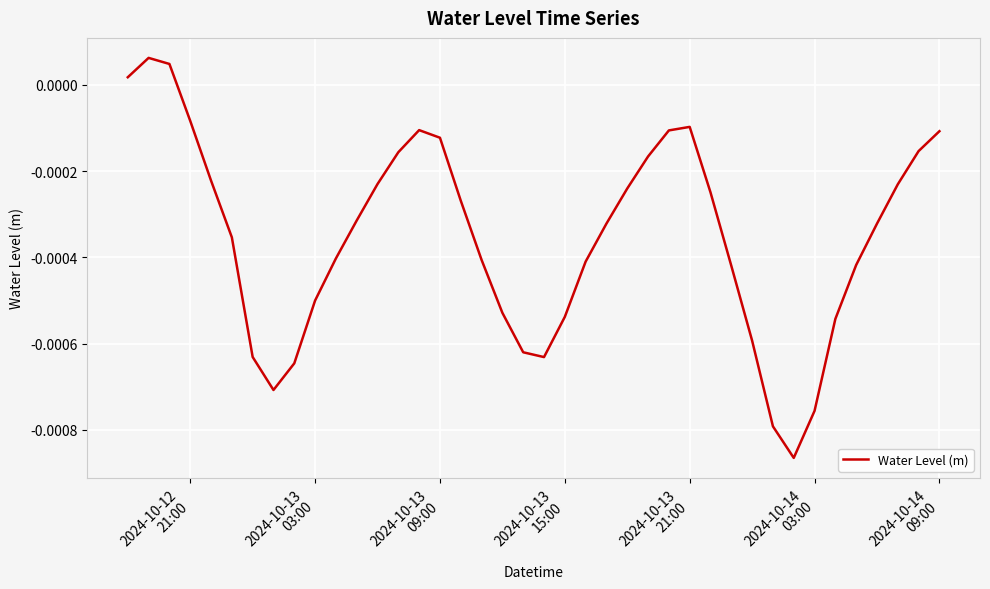

Does the chart display data point markers on the line(s)?

No